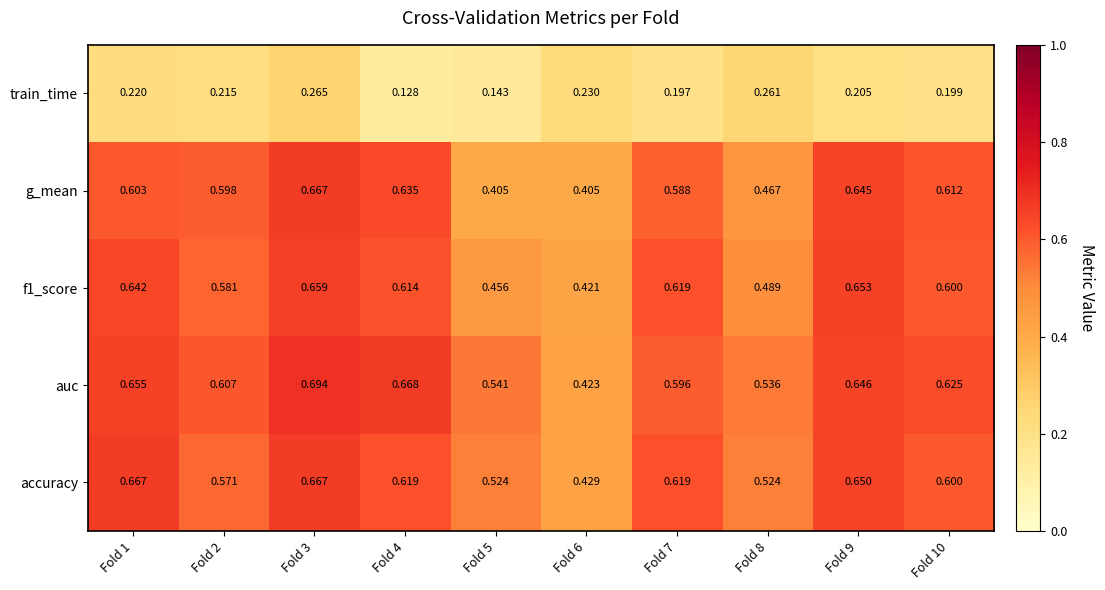

Which series changed the most between Fold 4 and Fold 5?

g_mean